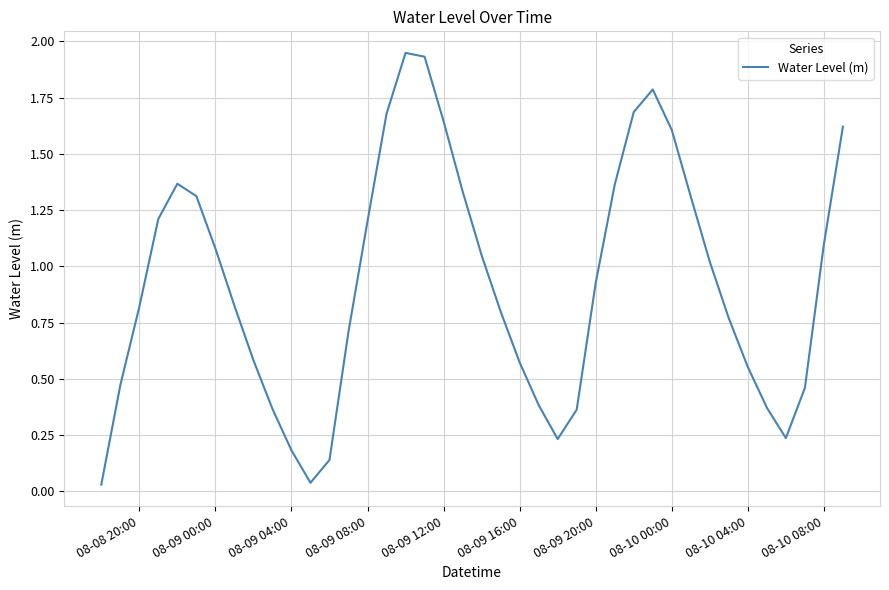

How many lines are shown in the chart?

1